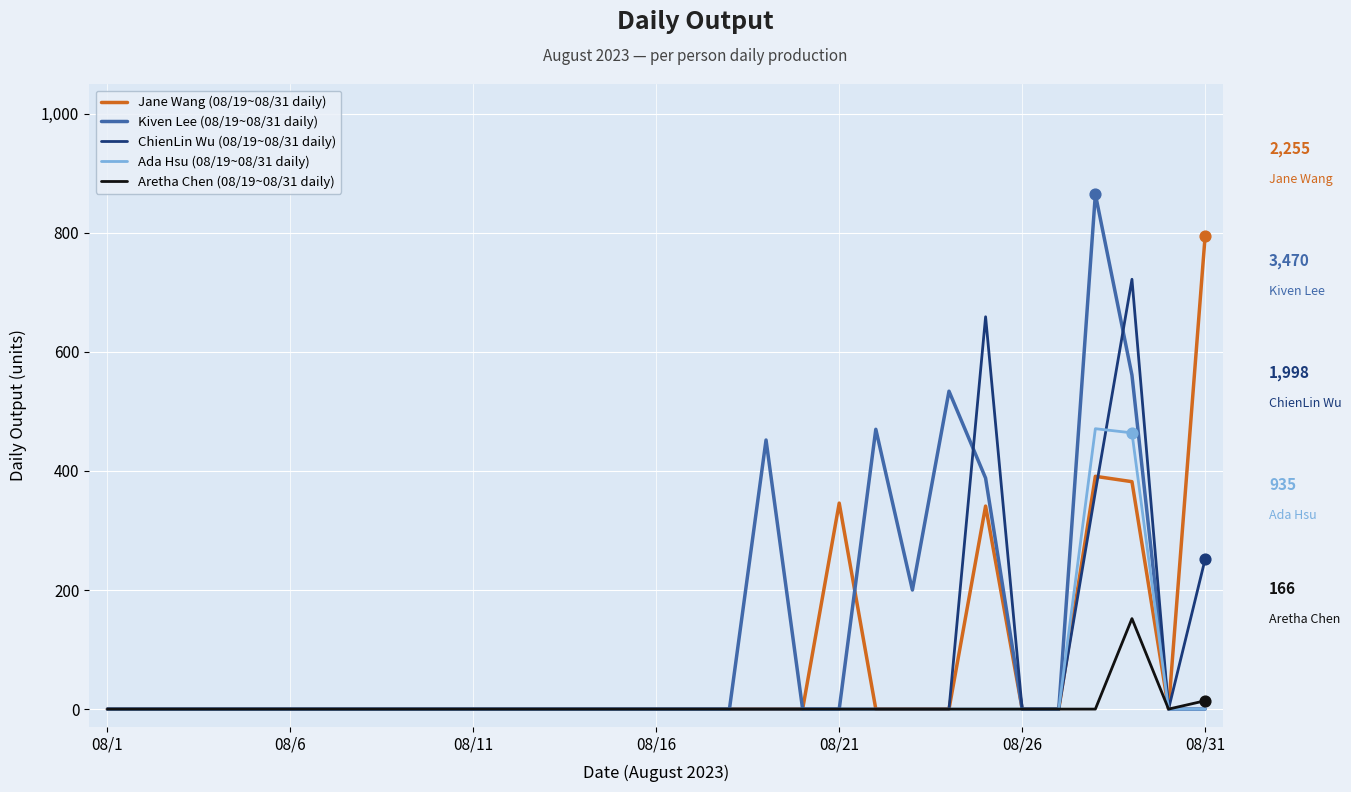

Which series has the largest range (max minus min)?

Kiven Lee (08/19~08/31 daily)